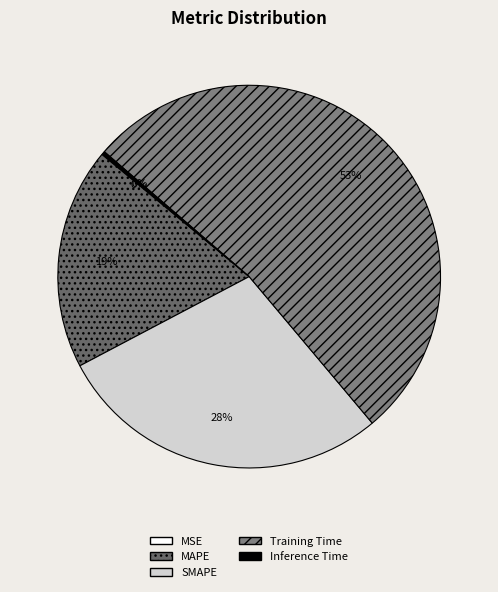

To the nearest percent, what is the average slice percentage?

20%